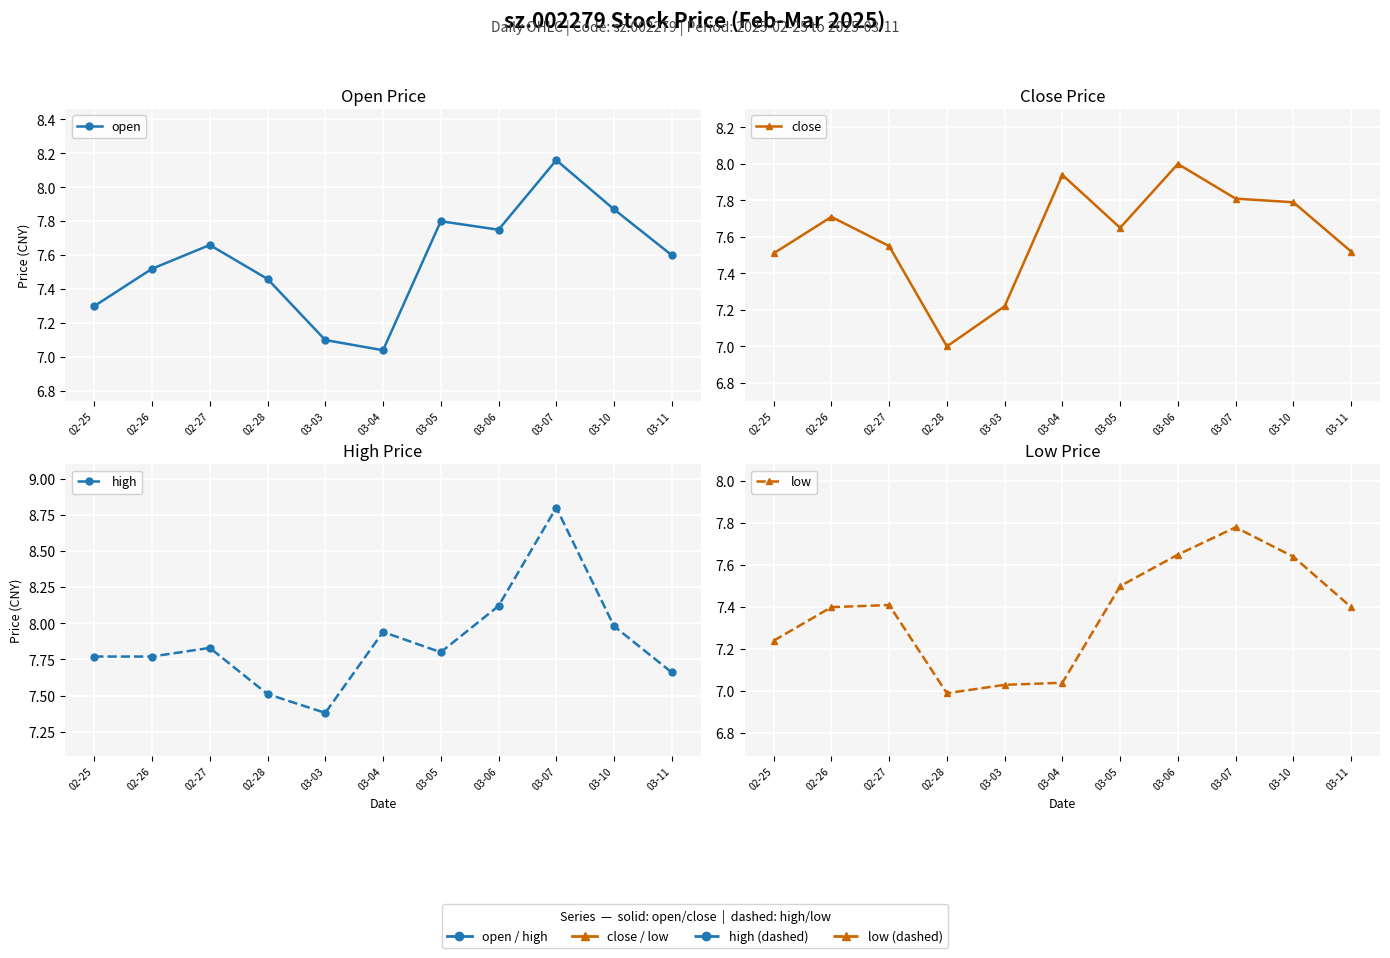

The high series shows 3.5 at 03-04. True or false?

False